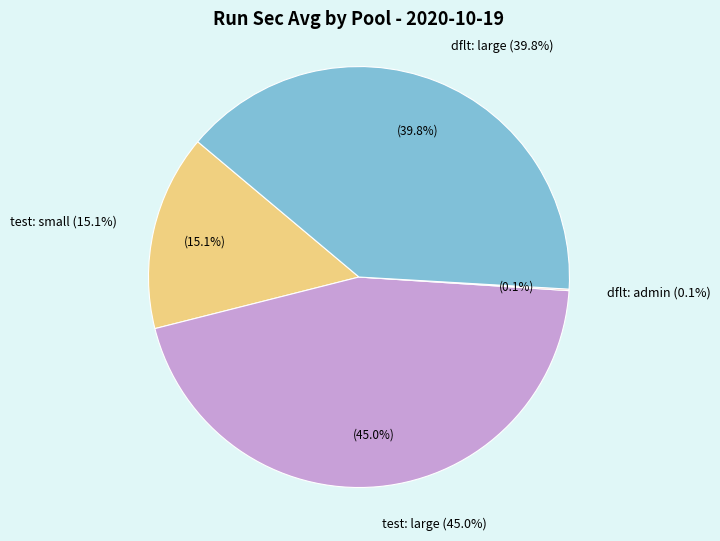

Count the number of slices in the pie.

4